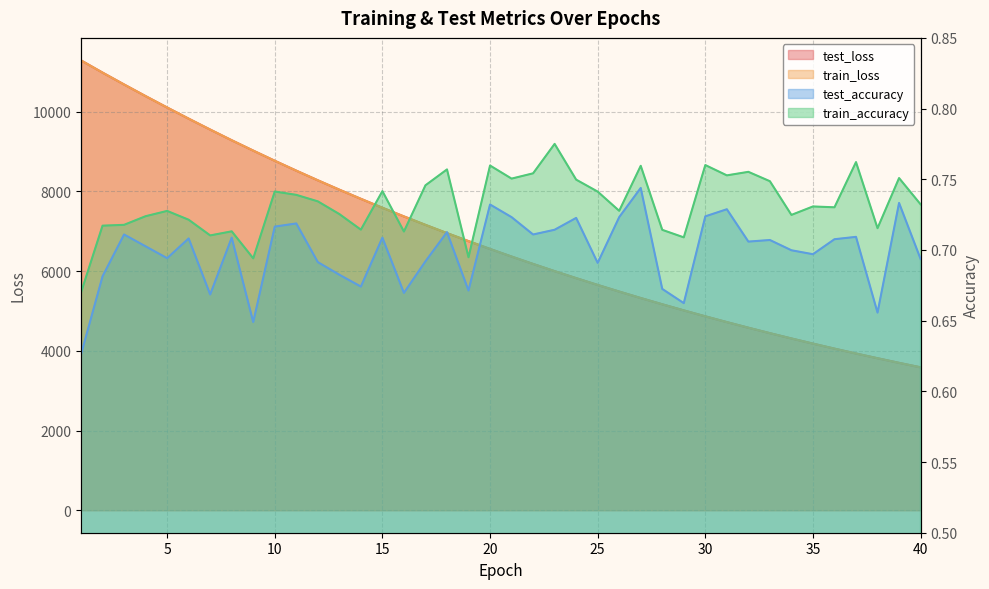

Which has a higher value, 19 or 1?

1